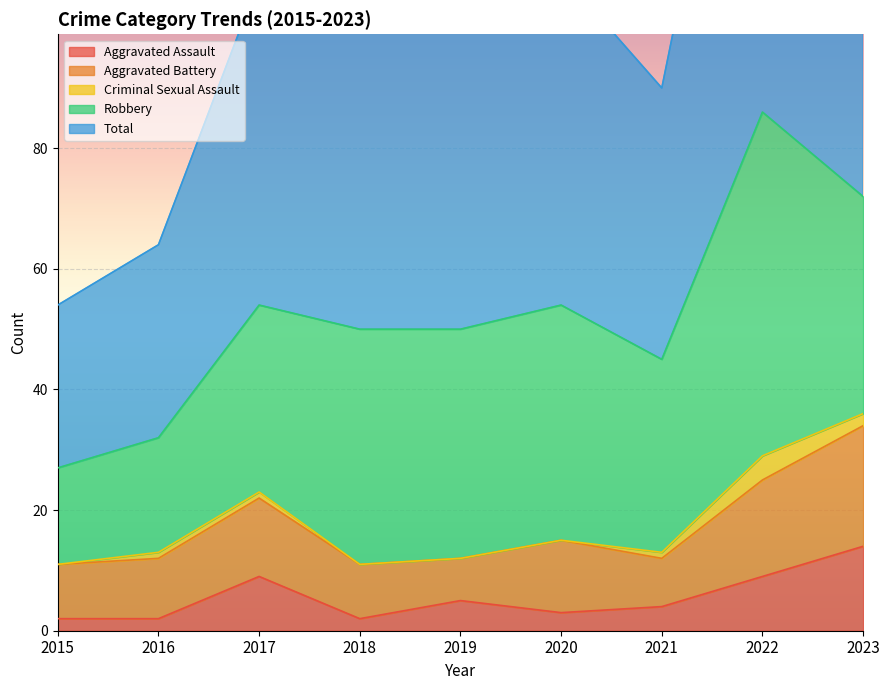

What is the total value across all series at 2022?

172